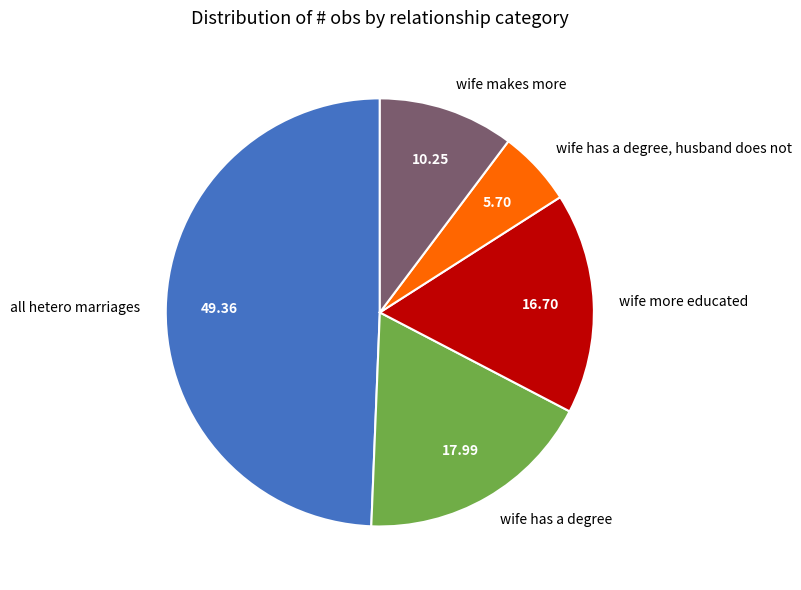

How many segments does this pie chart have?

5